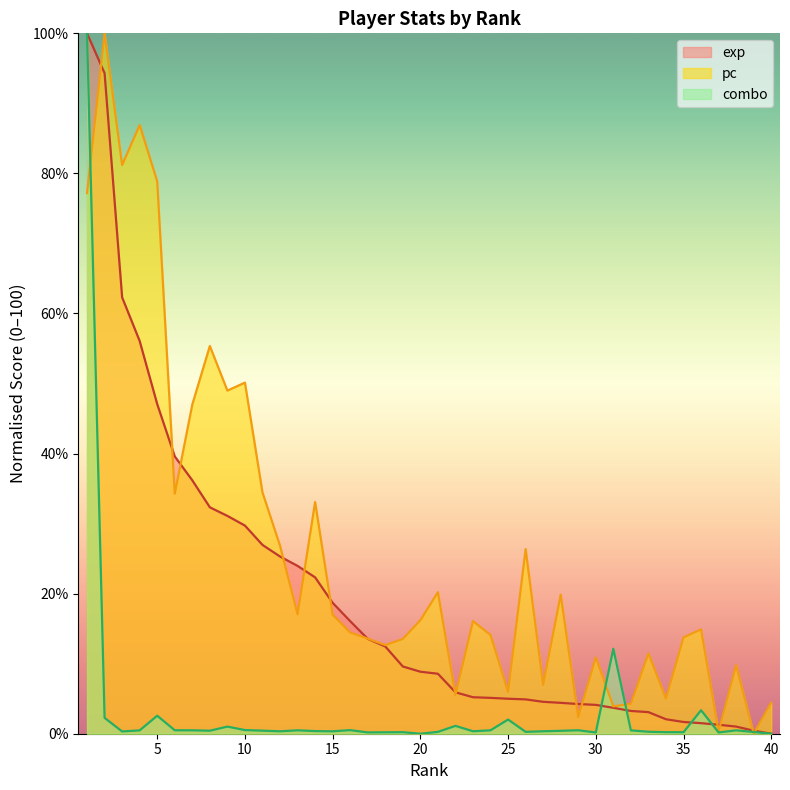

Which series has the widest spread of values?

exp